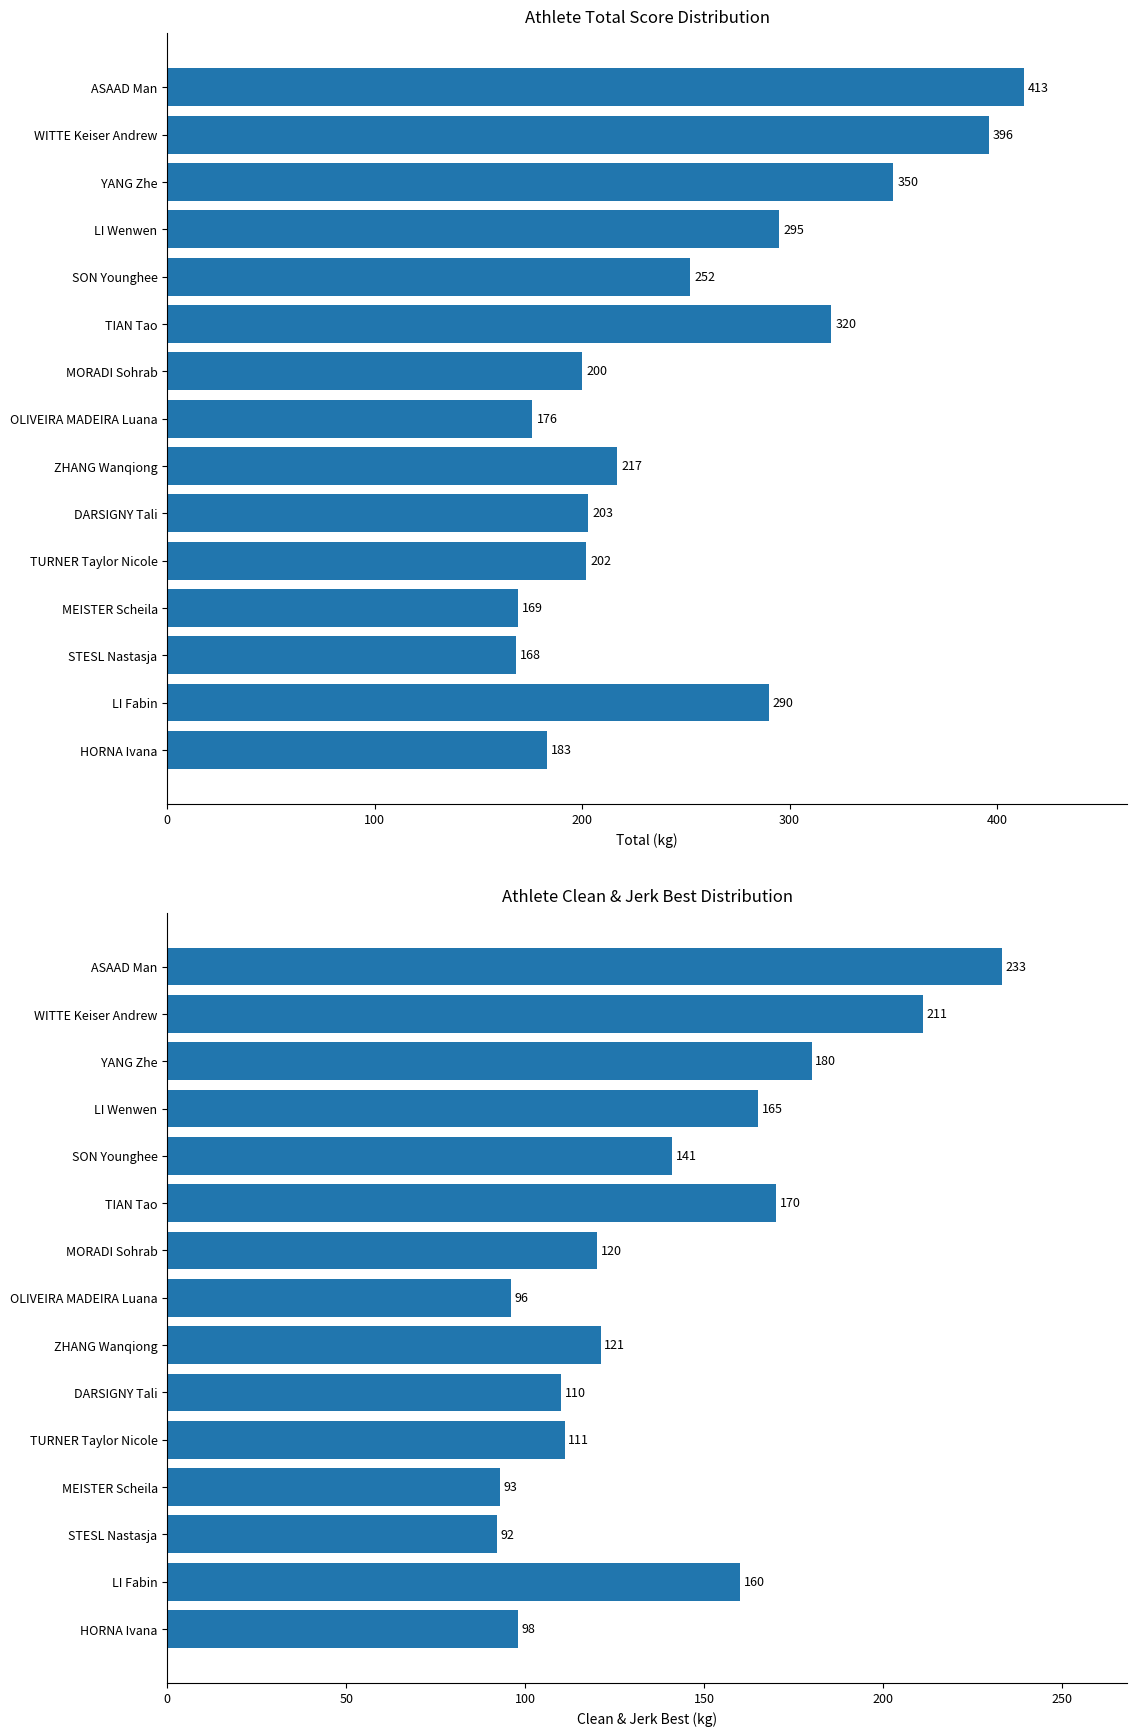

The cleanjerk_best series shows 65 at TIAN Tao. True or false?

False